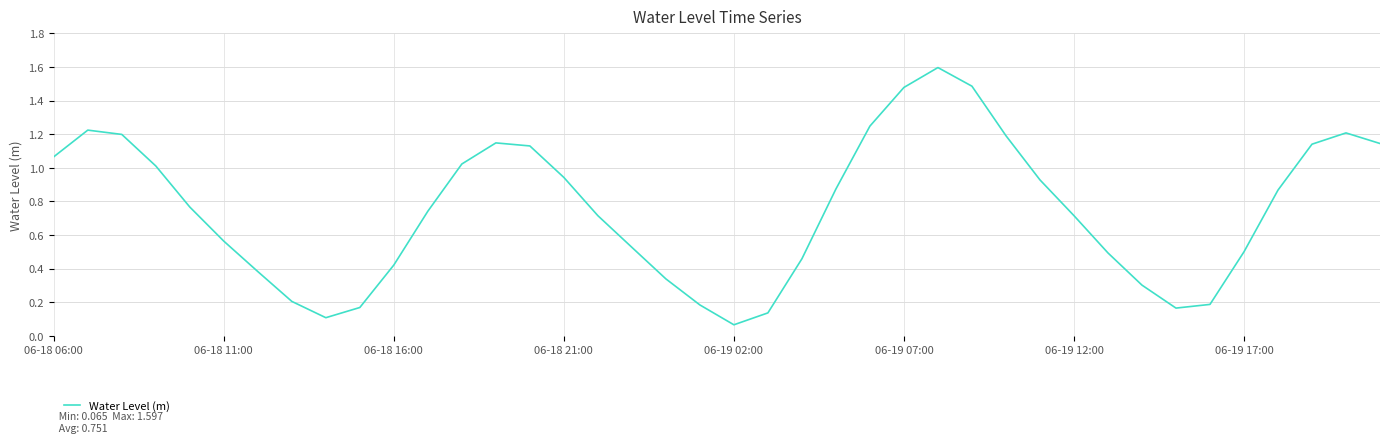

What is the greatest value displayed?

1.6